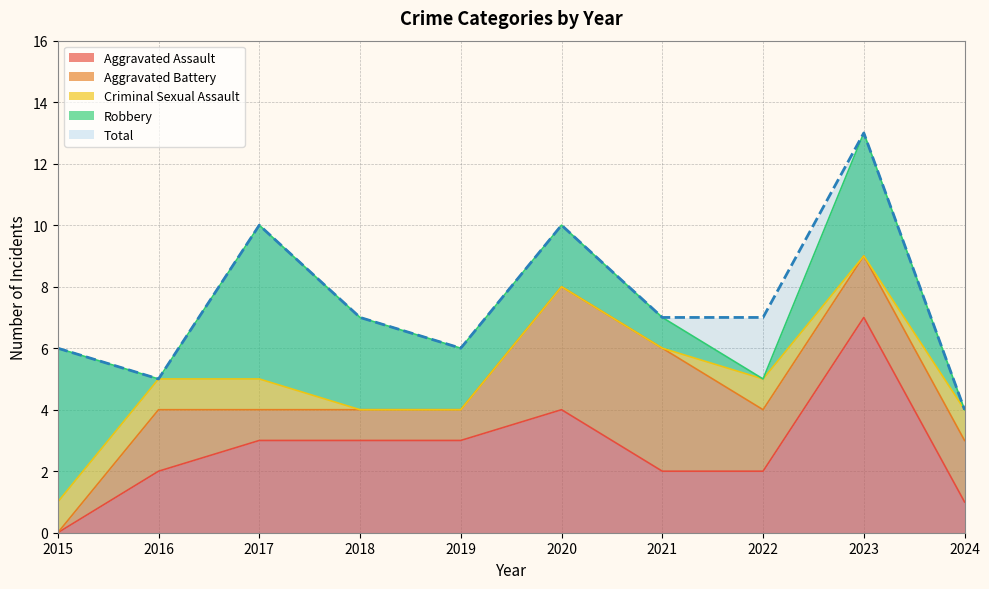

At how many categories does at least one series exceed 5?

8